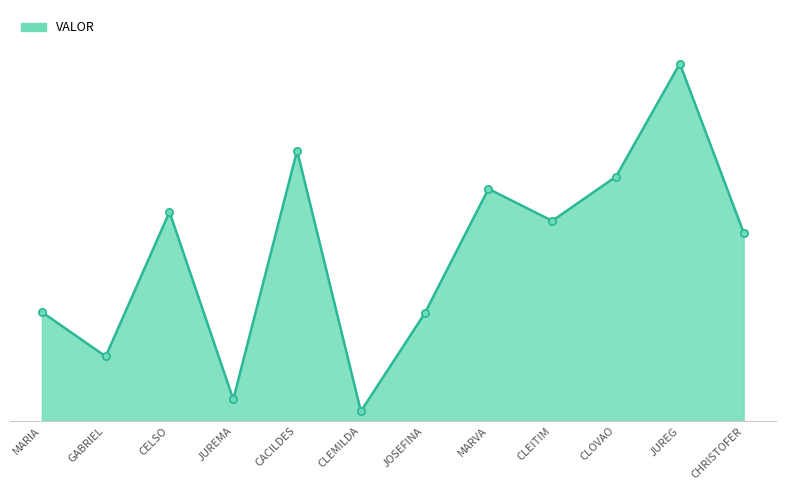

Approximately how many times larger is the value at CLEITIM compared to CHRISTOFER?

1.1